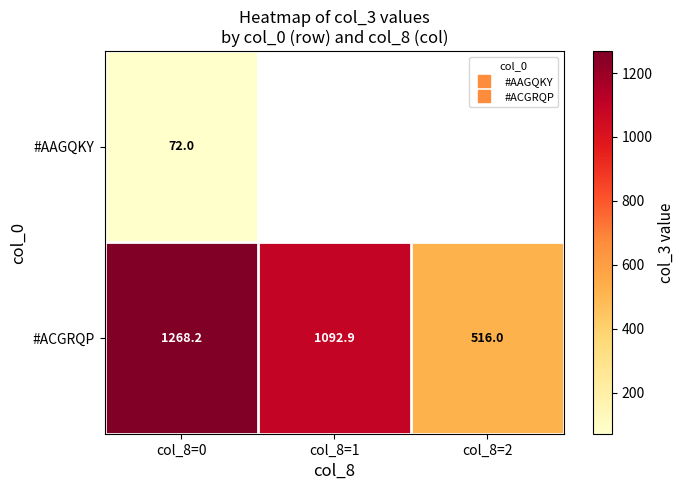

What is the highest value of the #ACGRQP series?

1268.2